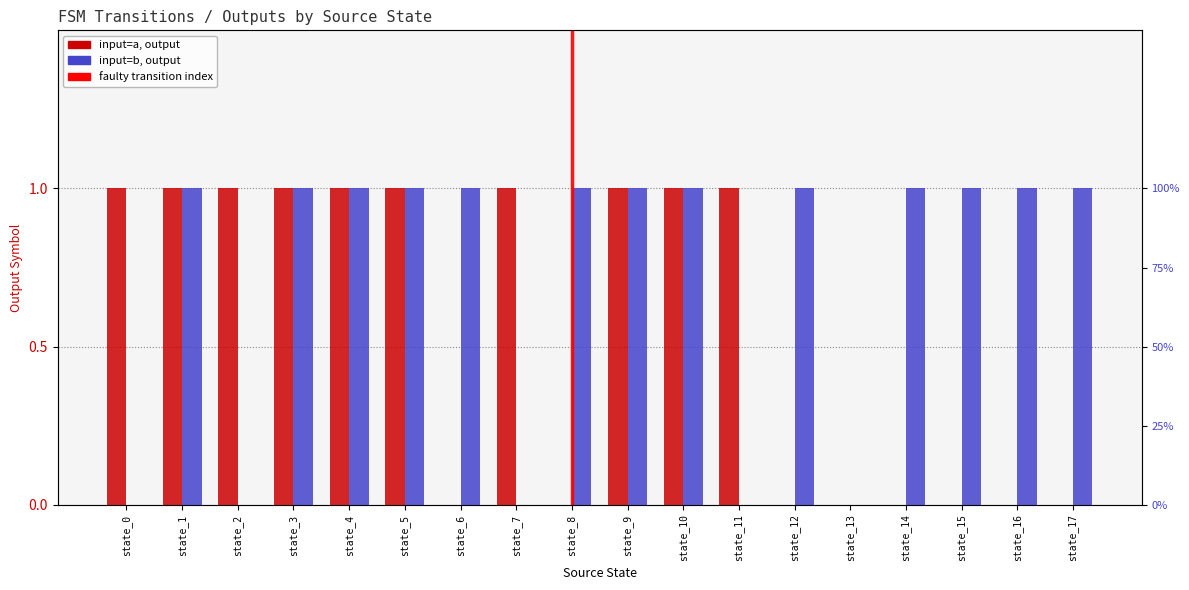

What is the total value across all series at state_17?

1